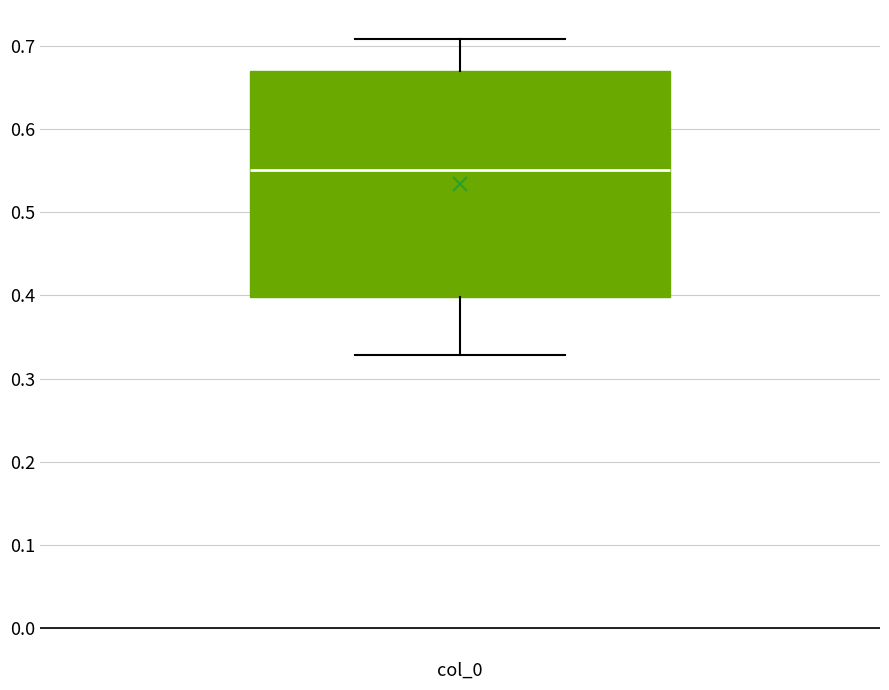

Where does the lower whisker of the box for col_0 end on the y-axis? The values are not printed on the chart, so give them approximately, as read against the axis.

0.33